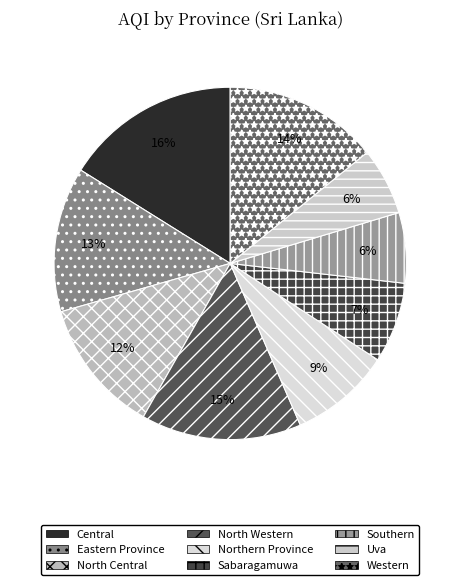

True or false: Central accounts for 16% of the total.

True